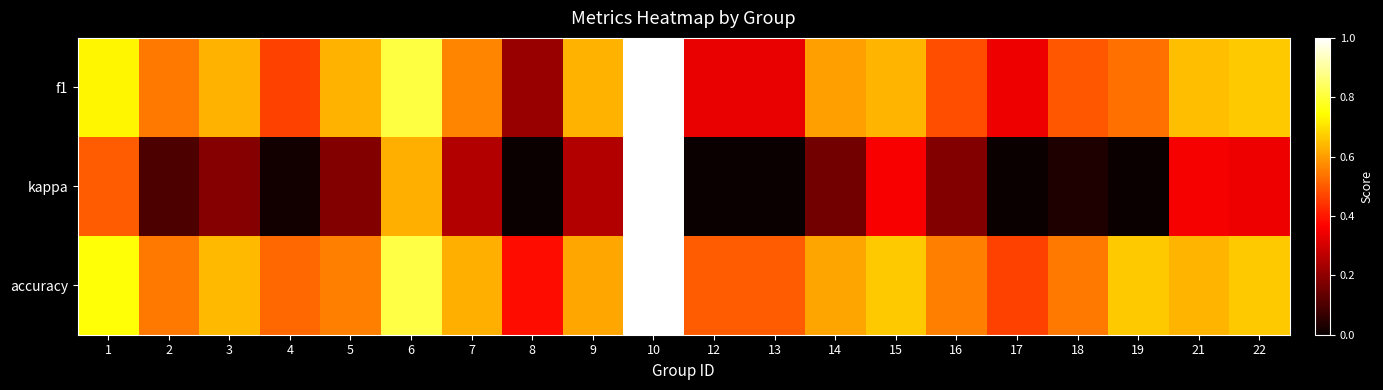

What is the spread (max minus min) of values at 9?

0.4